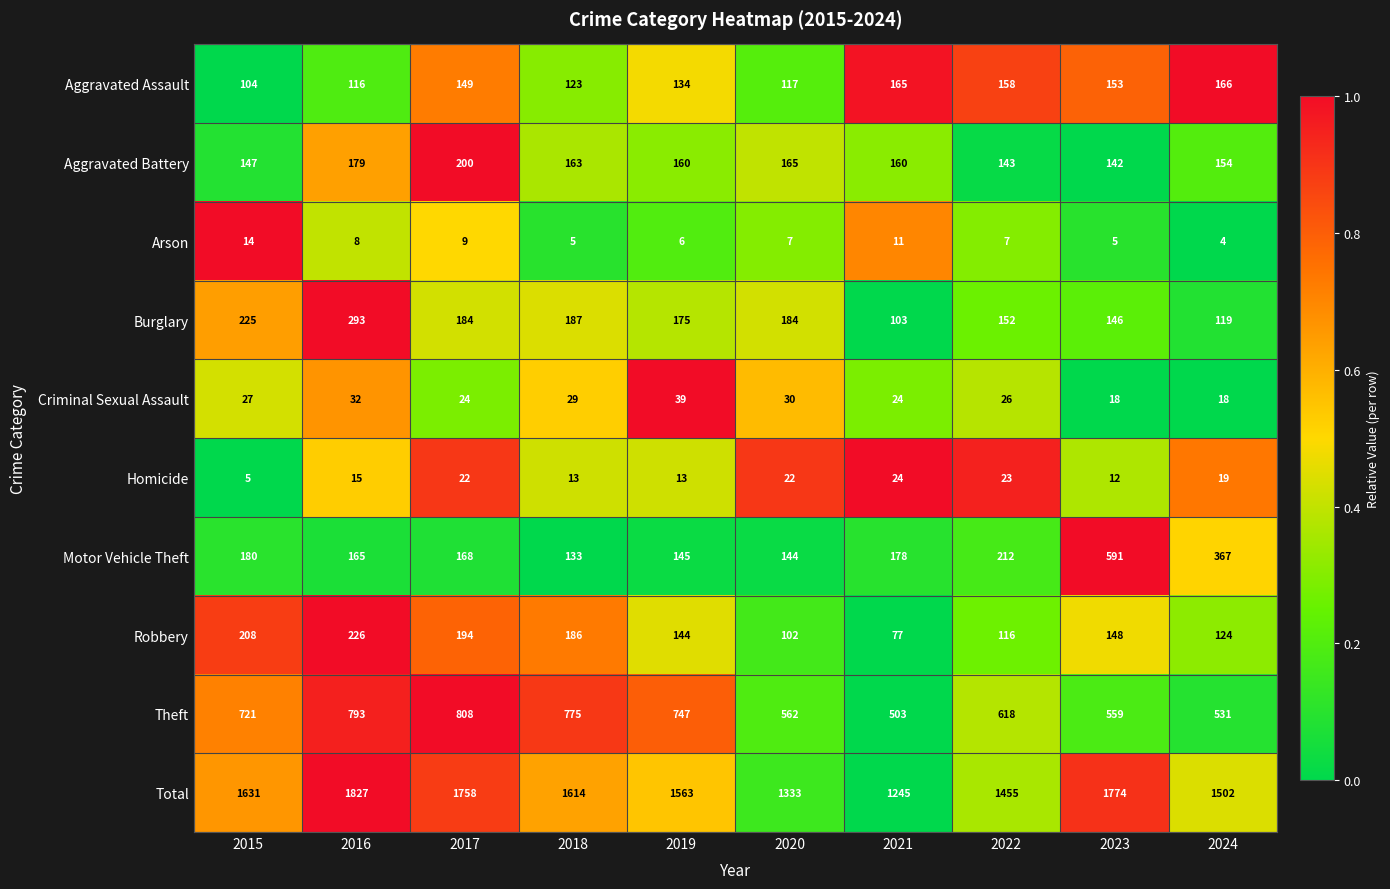

At which label is Aggravated Assault closest to 135?

2019